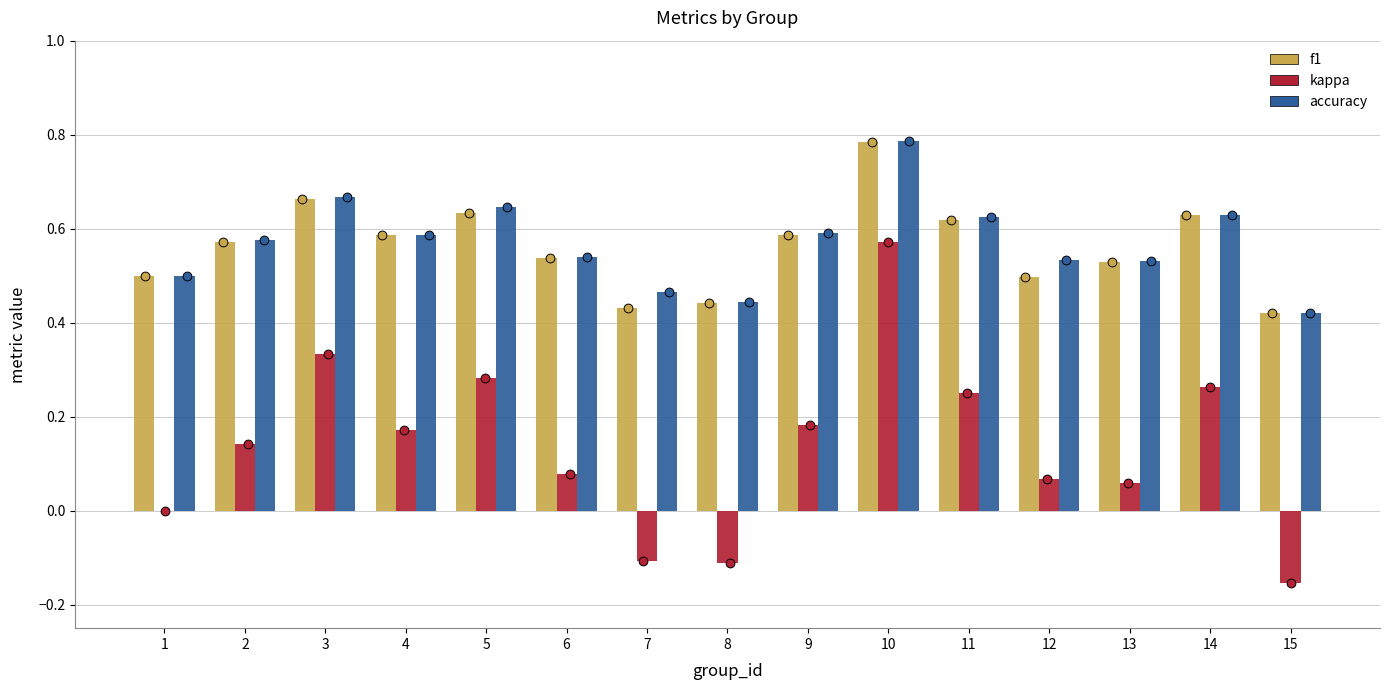

What are all the series names shown in the legend?

f1, kappa, accuracy